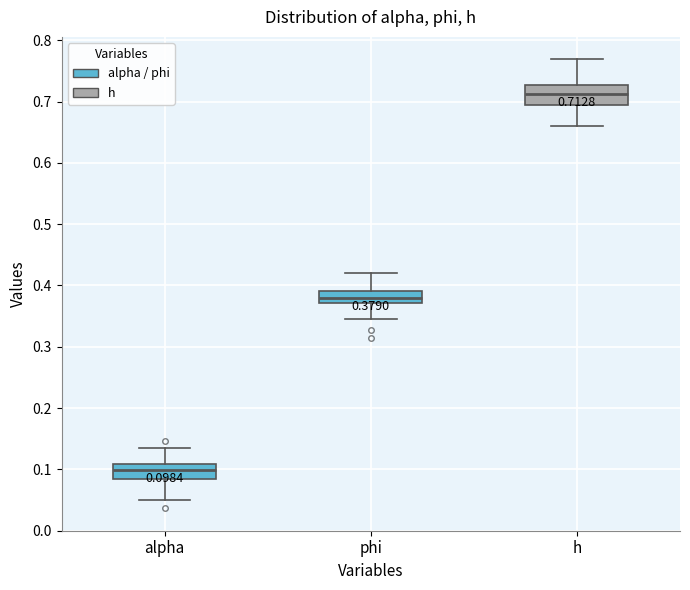

Which box's median line is the highest?

h